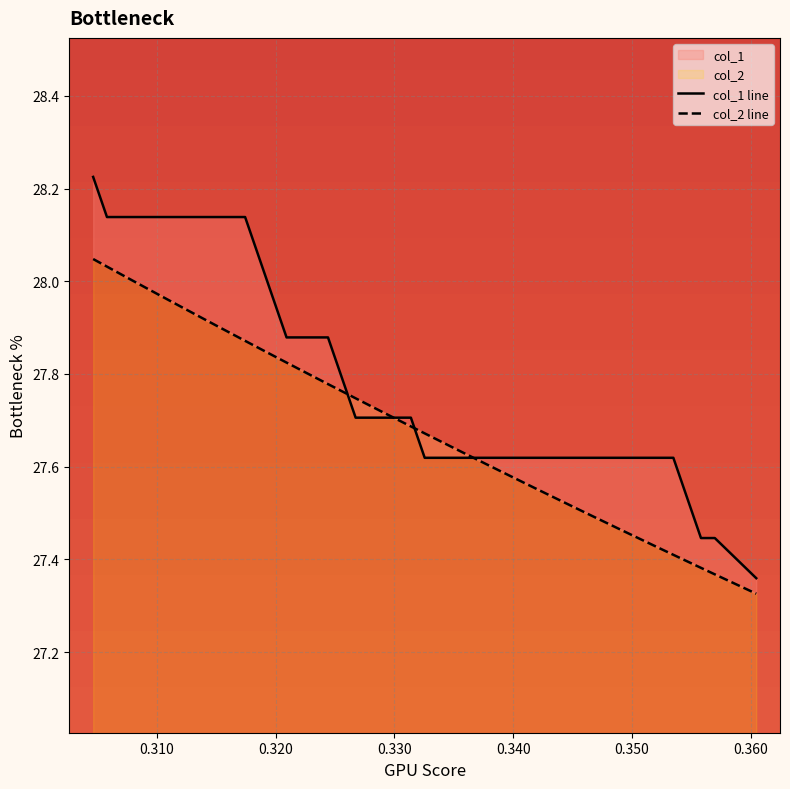

What is the value of the col_2 line point at the 34th from the left?

27.4